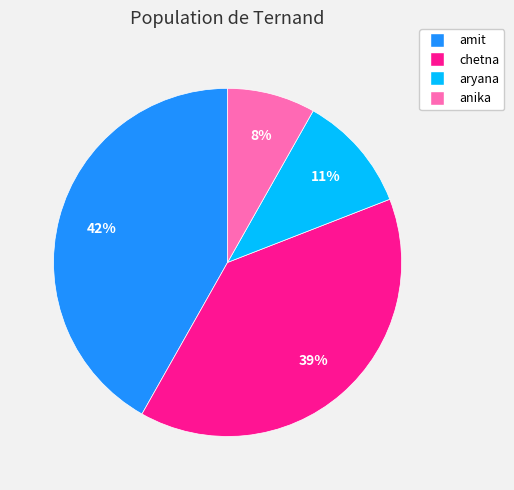

Rank the categories by value from highest to lowest.

amit, chetna, aryana, anika